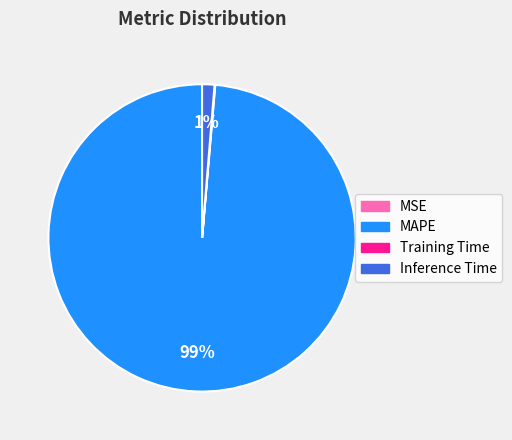

To the nearest percent, what portion does MAPE represent?

99%